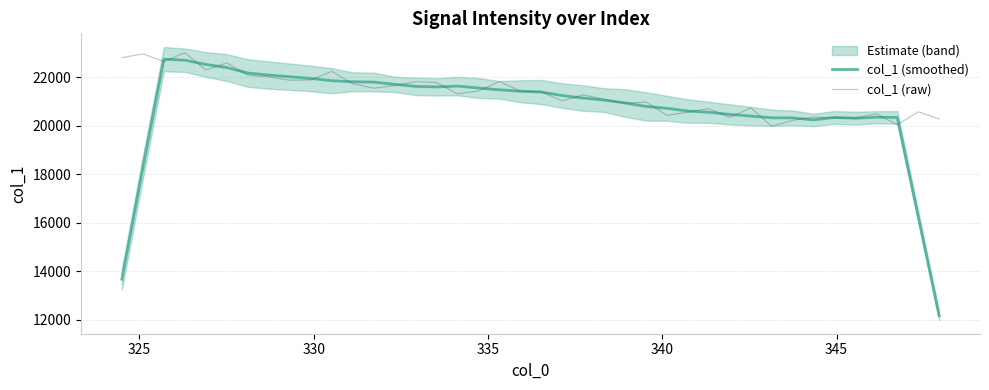

True or false: col_1 (raw) and col_1 (smoothed) cross at least once.

True